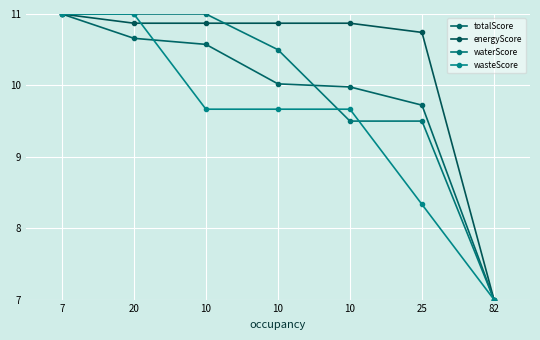

At 7, list the series in order from largest to smallest.

totalScore, energyScore, waterScore, wasteScore